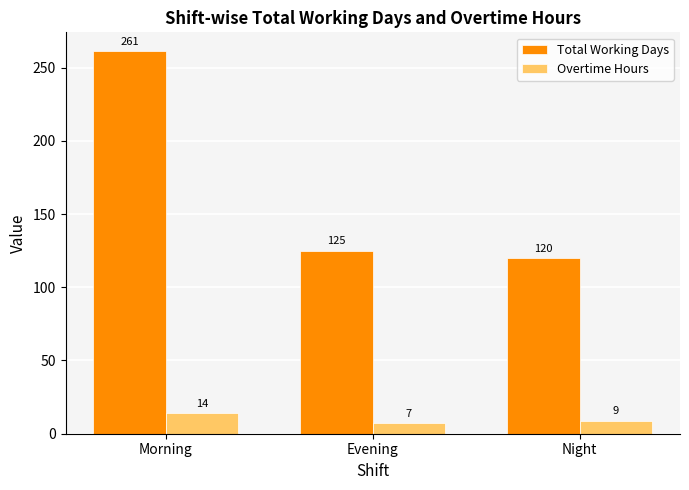

Rank the series at Night from highest to lowest value.

Total Working Days, Overtime Hours